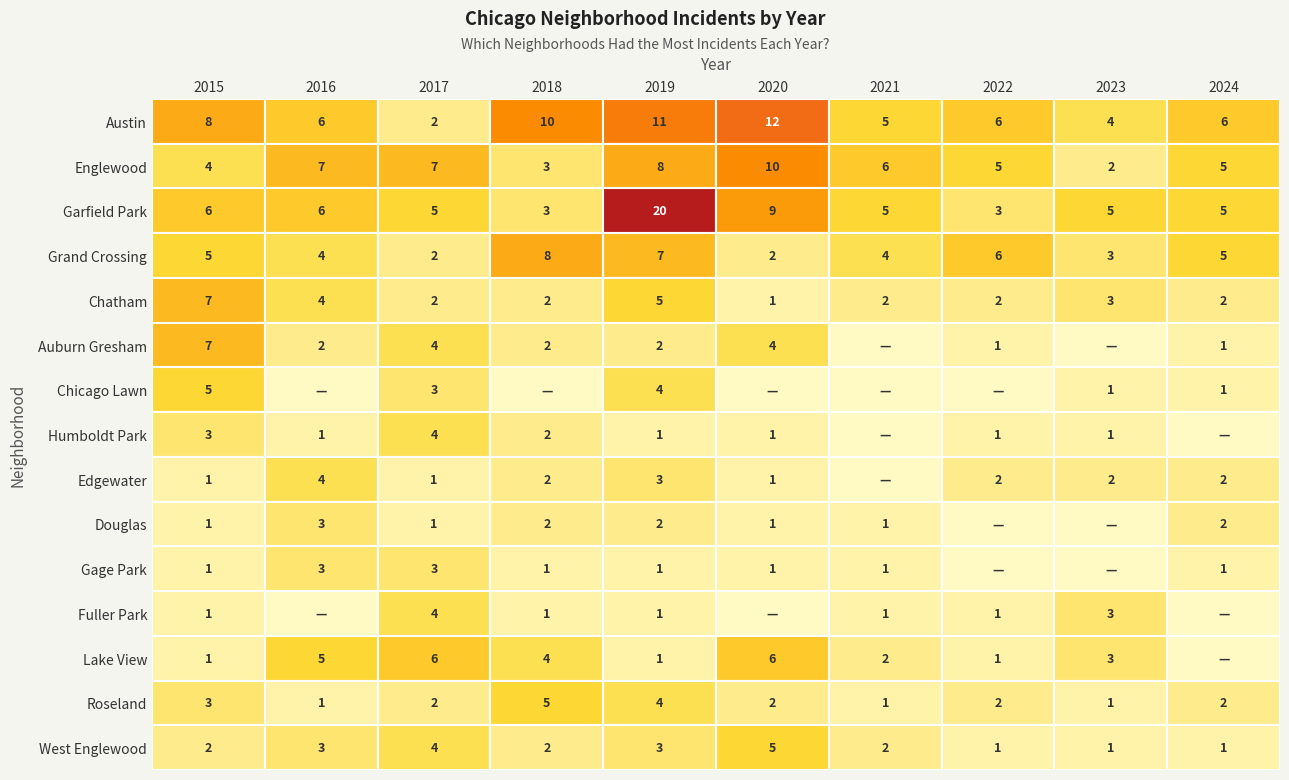

Count the number of categories in the chart.

10